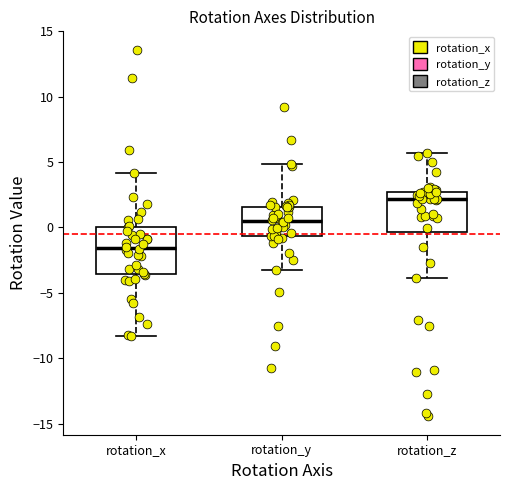

Which box's median line is the highest?

rotation_z